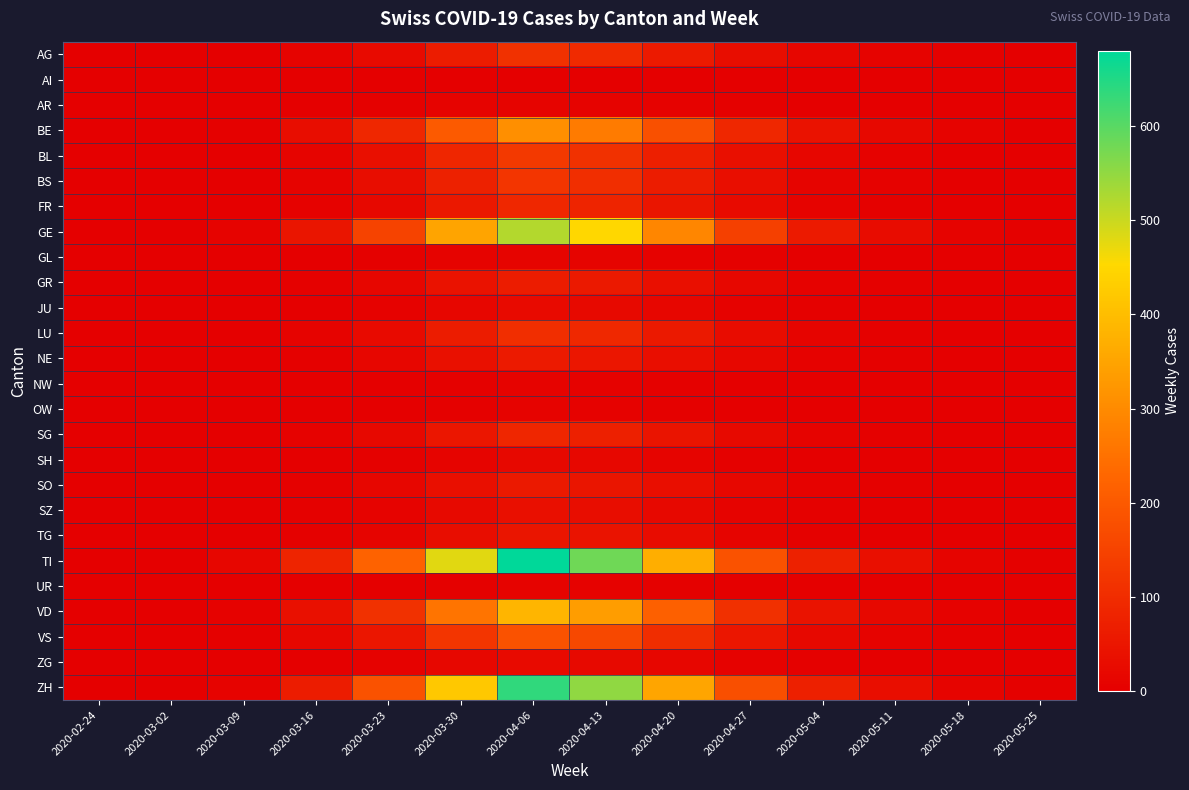

Reading left to right, what are all the values shown in this chart?

AG: 2020-02-24=0	2020-03-02=0	2020-03-09=1	2020-03-16=8	2020-03-23=25	2020-03-30=65	2020-04-06=110	2020-04-13=95	2020-04-20=60	2020-04-27=30	2020-05-04=15	2020-05-11=8	2020-05-18=3	2020-05-25=1
AI: 2020-02-24=0	2020-03-02=0	2020-03-09=0	2020-03-16=0	2020-03-23=0	2020-03-30=1	2020-04-06=2	2020-04-13=2	2020-04-20=1	2020-04-27=0	2020-05-04=0	2020-05-11=0	2020-05-18=0	2020-05-25=0
AR: 2020-02-24=0	2020-03-02=0	2020-03-09=0	2020-03-16=1	2020-03-23=3	2020-03-30=8	2020-04-06=12	2020-04-13=10	2020-04-20=6	2020-04-27=3	2020-05-04=1	2020-05-11=0	2020-05-18=0	2020-05-25=0
BE: 2020-02-24=0	2020-03-02=0	2020-03-09=5	2020-03-16=30	2020-03-23=90	2020-03-30=200	2020-04-06=310	2020-04-13=270	2020-04-20=180	2020-04-27=90	2020-05-04=40	2020-05-11=20	2020-05-18=8	2020-05-25=2
BL: 2020-02-24=0	2020-03-02=0	2020-03-09=2	2020-03-16=12	2020-03-23=35	2020-03-30=85	2020-04-06=130	2020-04-13=110	2020-04-20=70	2020-04-27=35	2020-05-04=15	2020-05-11=7	2020-05-18=2	2020-05-25=0
BS: 2020-02-24=0	2020-03-02=0	2020-03-09=2	2020-03-16=10	2020-03-23=30	2020-03-30=75	2020-04-06=120	2020-04-13=105	2020-04-20=65	2020-04-27=32	2020-05-04=13	2020-05-11=6	2020-05-18=2	2020-05-25=0
FR: 2020-02-24=0	2020-03-02=0	2020-03-09=1	2020-03-16=7	2020-03-23=20	2020-03-30=55	2020-04-06=90	2020-04-13=80	2020-04-20=50	2020-04-27=25	2020-05-04=10	2020-05-11=5	2020-05-18=2	2020-05-25=0
GE: 2020-02-24=0	2020-03-02=1	2020-03-09=8	2020-03-16=50	2020-03-23=150	2020-03-30=350	2020-04-06=520	2020-04-13=450	2020-04-20=290	2020-04-27=145	2020-05-04=60	2020-05-11=28	2020-05-18=10	2020-05-25=3
GL: 2020-02-24=0	2020-03-02=0	2020-03-09=0	2020-03-16=1	2020-03-23=3	2020-03-30=8	2020-04-06=13	2020-04-13=11	2020-04-20=7	2020-04-27=3	2020-05-04=1	2020-05-11=0	2020-05-18=0	2020-05-25=0
GR: 2020-02-24=0	2020-03-02=0	2020-03-09=1	2020-03-16=5	2020-03-23=15	2020-03-30=40	2020-04-06=65	2020-04-13=58	2020-04-20=37	2020-04-27=18	2020-05-04=7	2020-05-11=3	2020-05-18=1	2020-05-25=0
JU: 2020-02-24=0	2020-03-02=0	2020-03-09=0	2020-03-16=2	2020-03-23=6	2020-03-30=15	2020-04-06=25	2020-04-13=22	2020-04-20=14	2020-04-27=7	2020-05-04=3	2020-05-11=1	2020-05-18=0	2020-05-25=0
LU: 2020-02-24=0	2020-03-02=0	2020-03-09=1	2020-03-16=8	2020-03-23=25	2020-03-30=65	2020-04-06=105	2020-04-13=92	2020-04-20=58	2020-04-27=29	2020-05-04=12	2020-05-11=5	2020-05-18=2	2020-05-25=0
NE: 2020-02-24=0	2020-03-02=0	2020-03-09=1	2020-03-16=5	2020-03-23=15	2020-03-30=38	2020-04-06=60	2020-04-13=52	2020-04-20=33	2020-04-27=16	2020-05-04=7	2020-05-11=3	2020-05-18=1	2020-05-25=0
NW: 2020-02-24=0	2020-03-02=0	2020-03-09=0	2020-03-16=1	2020-03-23=2	2020-03-30=5	2020-04-06=8	2020-04-13=7	2020-04-20=4	2020-04-27=2	2020-05-04=1	2020-05-11=0	2020-05-18=0	2020-05-25=0
OW: 2020-02-24=0	2020-03-02=0	2020-03-09=0	2020-03-16=1	2020-03-23=2	2020-03-30=5	2020-04-06=8	2020-04-13=7	2020-04-20=4	2020-04-27=2	2020-05-04=1	2020-05-11=0	2020-05-18=0	2020-05-25=0
SG: 2020-02-24=0	2020-03-02=0	2020-03-09=1	2020-03-16=7	2020-03-23=20	2020-03-30=52	2020-04-06=85	2020-04-13=74	2020-04-20=47	2020-04-27=23	2020-05-04=10	2020-05-11=4	2020-05-18=1	2020-05-25=0
SH: 2020-02-24=0	2020-03-02=0	2020-03-09=0	2020-03-16=2	2020-03-23=5	2020-03-30=13	2020-04-06=21	2020-04-13=18	2020-04-20=11	2020-04-27=5	2020-05-04=2	2020-05-11=1	2020-05-18=0	2020-05-25=0
SO: 2020-02-24=0	2020-03-02=0	2020-03-09=1	2020-03-16=5	2020-03-23=14	2020-03-30=36	2020-04-06=58	2020-04-13=50	2020-04-20=32	2020-04-27=16	2020-05-04=6	2020-05-11=3	2020-05-18=1	2020-05-25=0
SZ: 2020-02-24=0	2020-03-02=0	2020-03-09=0	2020-03-16=3	2020-03-23=8	2020-03-30=22	2020-04-06=36	2020-04-13=31	2020-04-20=20	2020-04-27=10	2020-05-04=4	2020-05-11=1	2020-05-18=0	2020-05-25=0
TG: 2020-02-24=0	2020-03-02=0	2020-03-09=1	2020-03-16=4	2020-03-23=12	2020-03-30=30	2020-04-06=49	2020-04-13=43	2020-04-20=27	2020-04-27=13	2020-05-04=5	2020-05-11=2	2020-05-18=0	2020-05-25=0
TI: 2020-02-24=0	2020-03-02=2	2020-03-09=15	2020-03-16=80	2020-03-23=220	2020-03-30=480	2020-04-06=680	2020-04-13=580	2020-04-20=370	2020-04-27=185	2020-05-04=75	2020-05-11=35	2020-05-18=12	2020-05-25=3
UR: 2020-02-24=0	2020-03-02=0	2020-03-09=0	2020-03-16=1	2020-03-23=2	2020-03-30=5	2020-04-06=8	2020-04-13=7	2020-04-20=4	2020-04-27=2	2020-05-04=1	2020-05-11=0	2020-05-18=0	2020-05-25=0
VD: 2020-02-24=0	2020-03-02=1	2020-03-09=6	2020-03-16=38	2020-03-23=110	2020-03-30=255	2020-04-06=385	2020-04-13=335	2020-04-20=215	2020-04-27=107	2020-05-04=44	2020-05-11=20	2020-05-18=7	2020-05-25=2
VS: 2020-02-24=0	2020-03-02=0	2020-03-09=3	2020-03-16=18	2020-03-23=52	2020-03-30=120	2020-04-06=185	2020-04-13=162	2020-04-20=103	2020-04-27=51	2020-05-04=21	2020-05-11=10	2020-05-18=3	2020-05-25=1
ZG: 2020-02-24=0	2020-03-02=0	2020-03-09=0	2020-03-16=2	2020-03-23=6	2020-03-30=16	2020-04-06=26	2020-04-13=23	2020-04-20=14	2020-04-27=7	2020-05-04=3	2020-05-11=1	2020-05-18=0	2020-05-25=0
ZH: 2020-02-24=0	2020-03-02=1	2020-03-09=10	2020-03-16=65	2020-03-23=185	2020-03-30=420	2020-04-06=635	2020-04-13=552	2020-04-20=352	2020-04-27=176	2020-05-04=72	2020-05-11=33	2020-05-18=12	2020-05-25=3